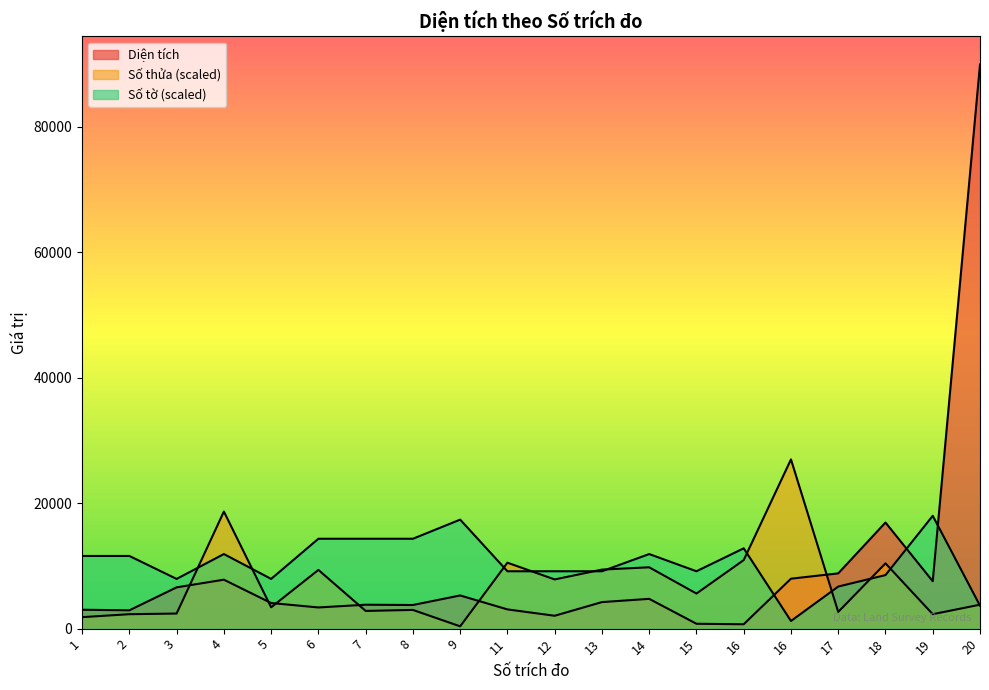

What is the difference between the highest and lowest values at 19?

15680.2